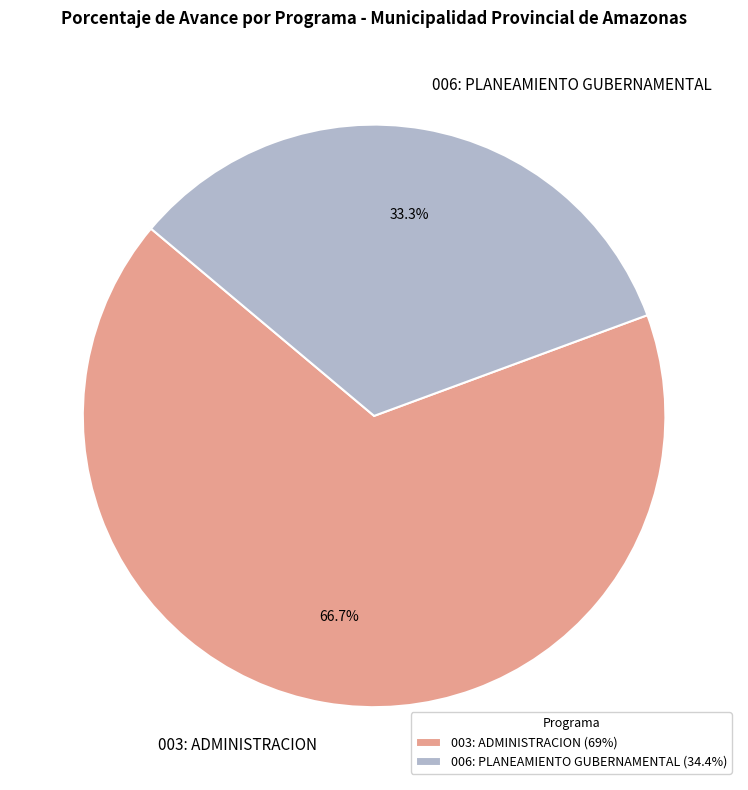

Which slice is the largest?

003: ADMINISTRACION